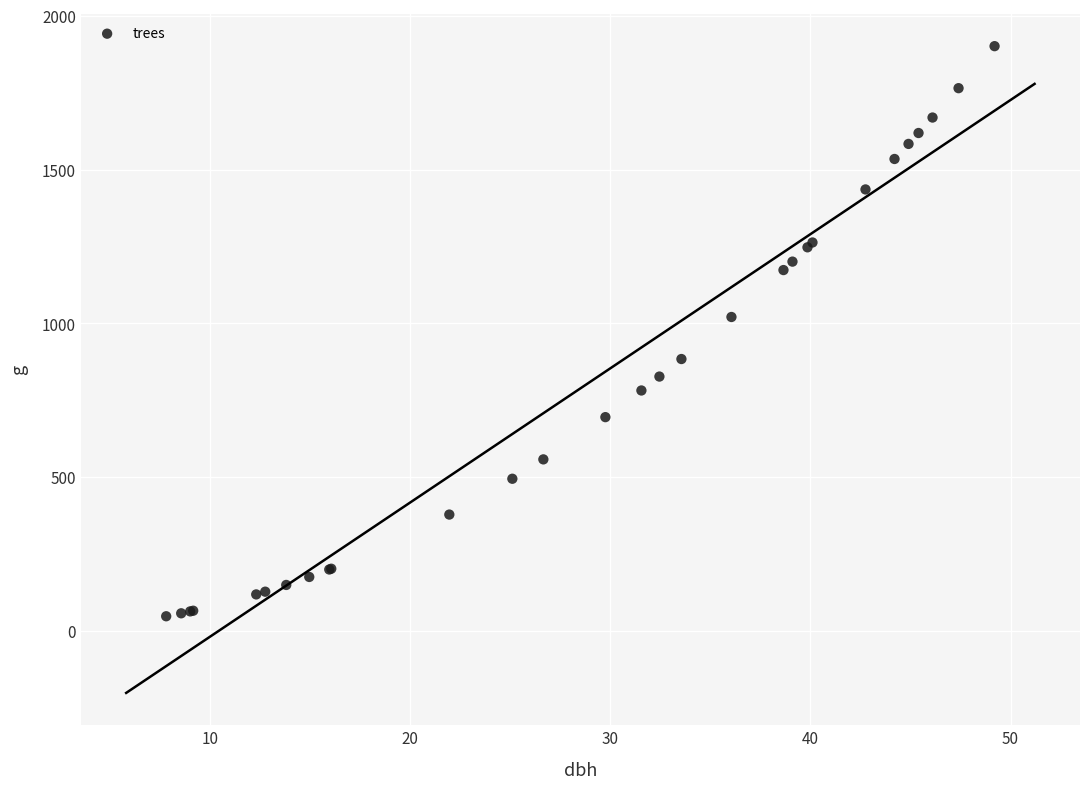

What Y value in the scatter plot is closest to 974?

1020.7